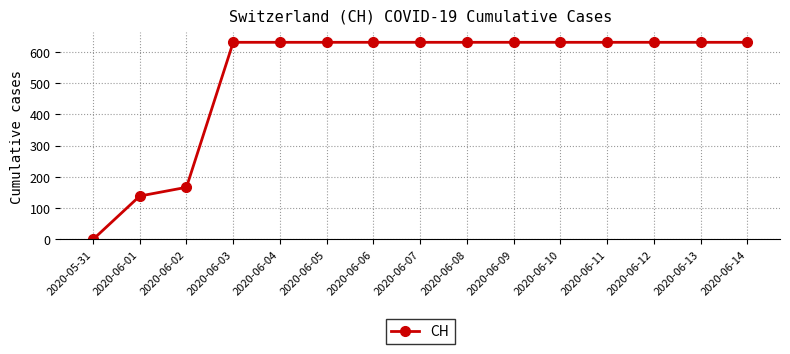

What is the sum of all values?

7878